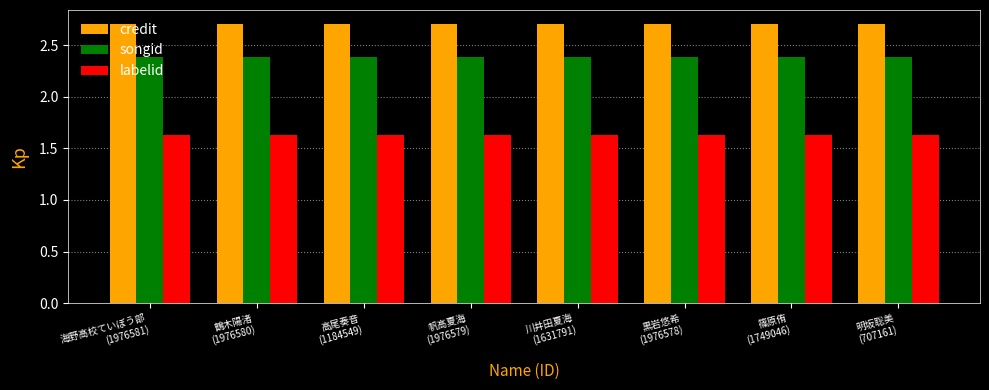

True or false: songid has a value of 2.4 at 帆高夏海
(1976579).

True